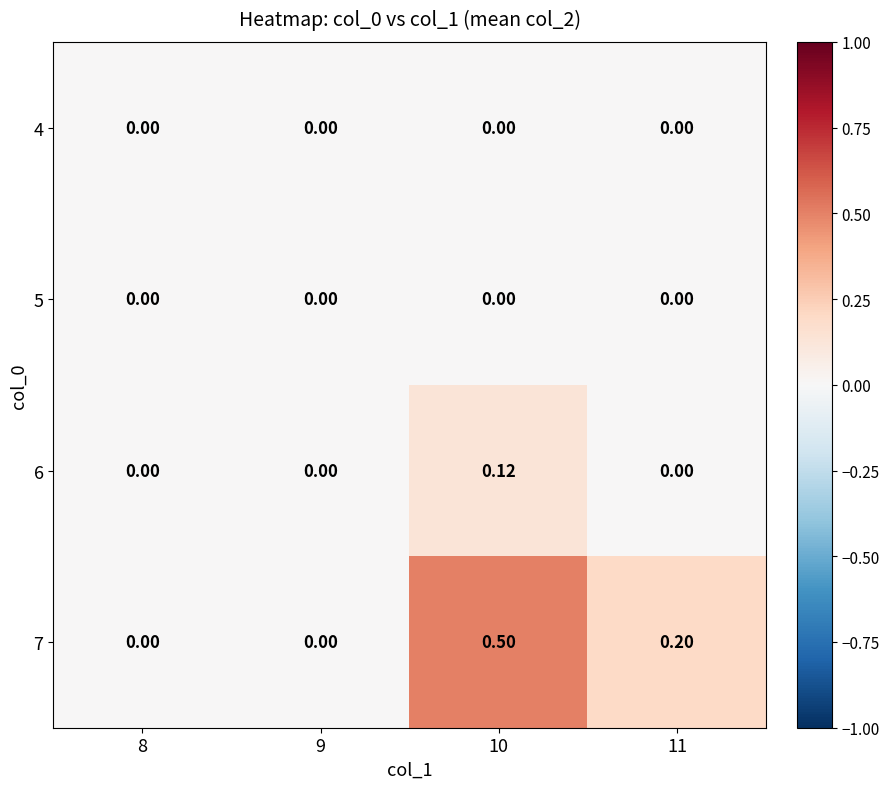

Is the value of 4 at 11 greater than the value of 6 at 10?

No